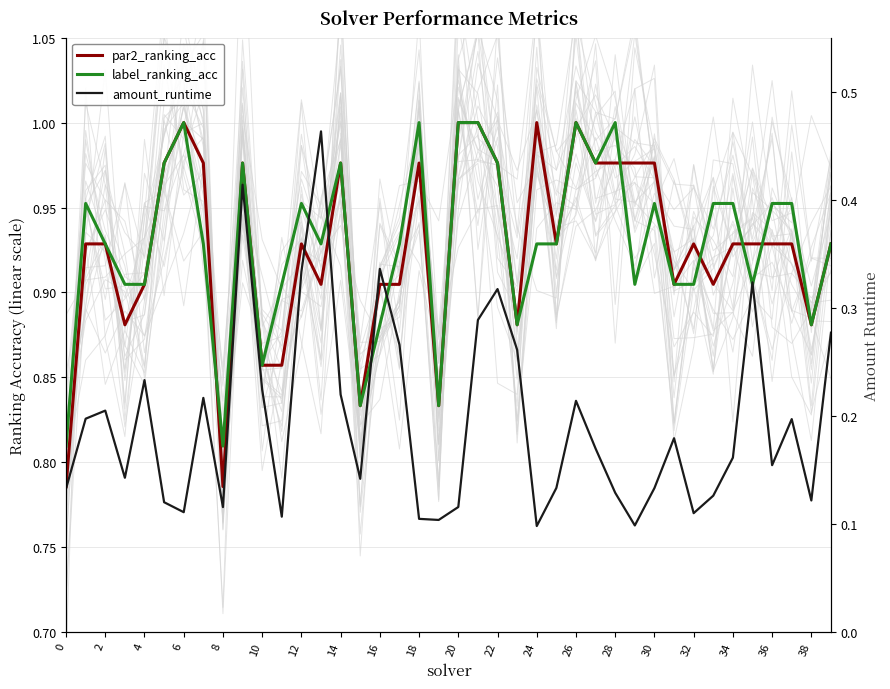

What is the difference between the maximum and minimum values in the par2_ranking_acc series?

0.2